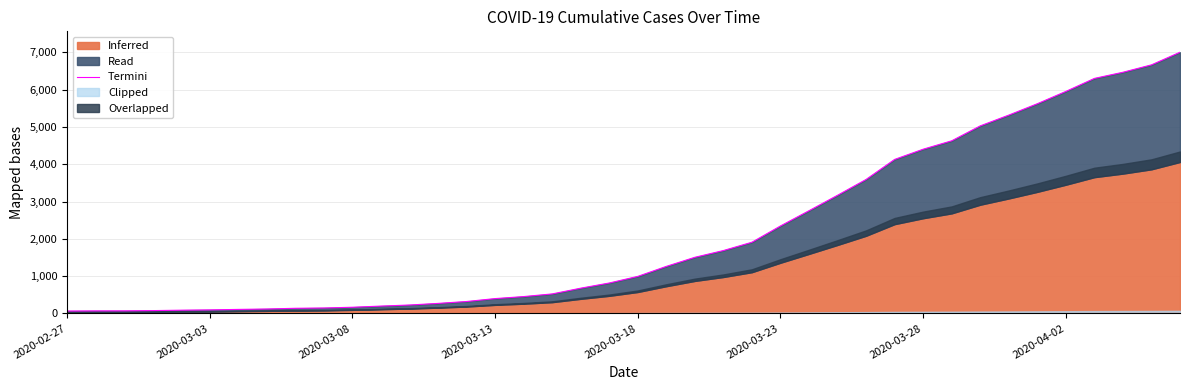

The chart shows a value of 2350 at 38. True or false?

False